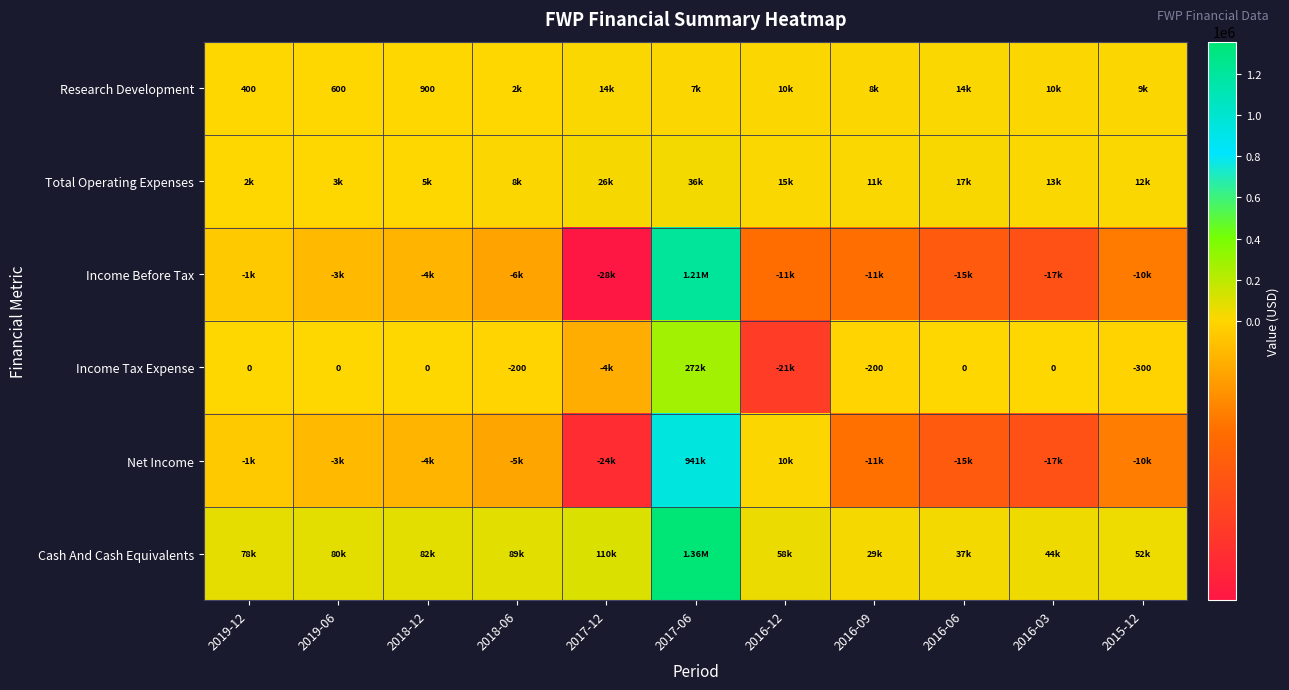

How many data points in Total Operating Expenses are above 12200?

5